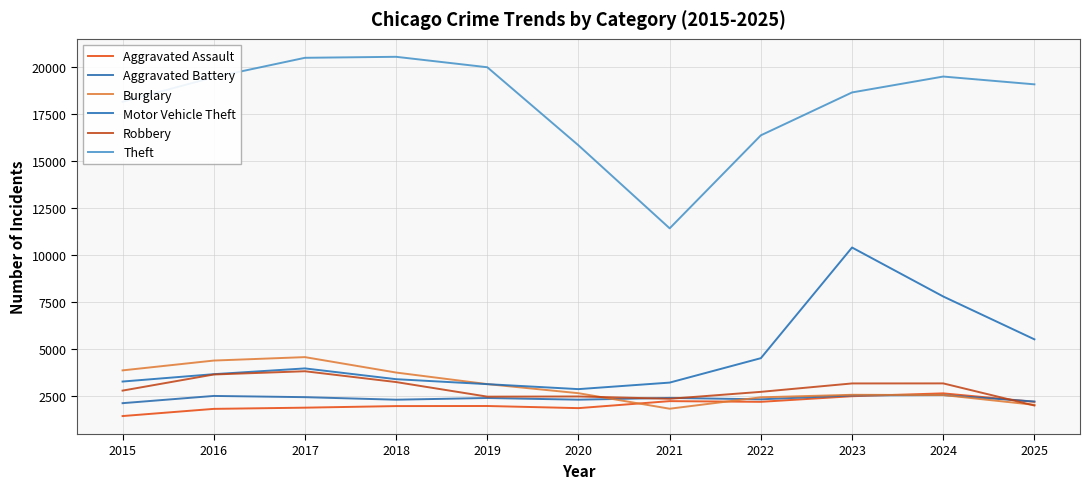

How many lines are shown in the chart?

6